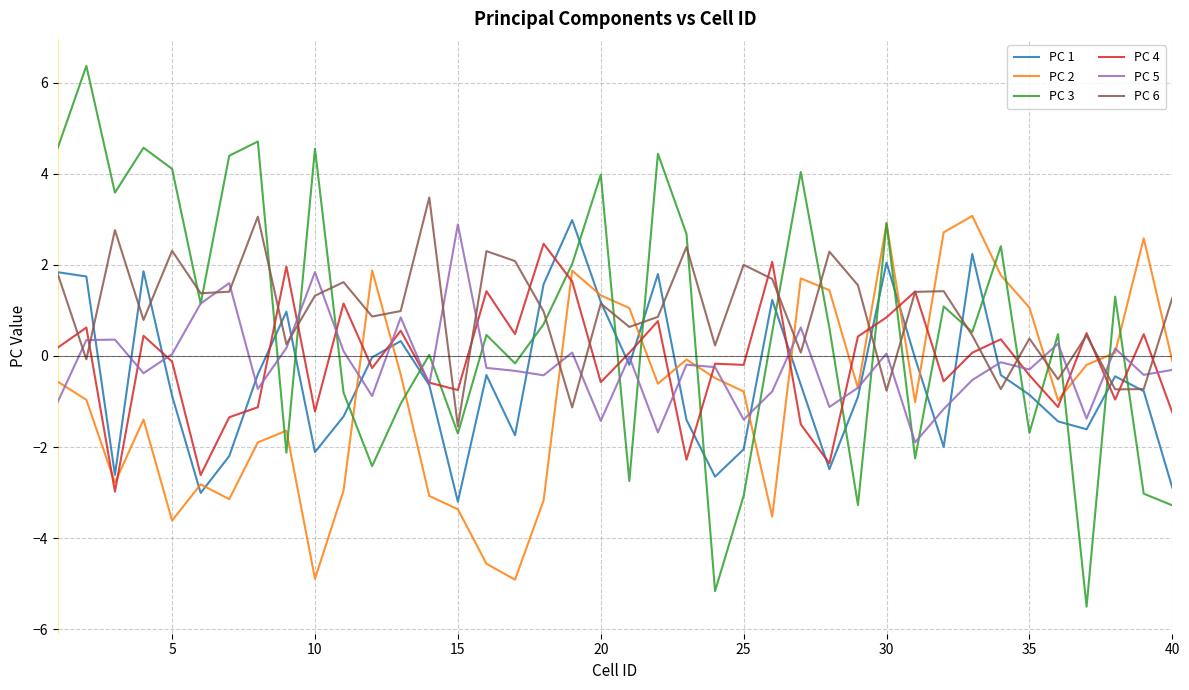

How many positive values does the PC 6 series have?

32